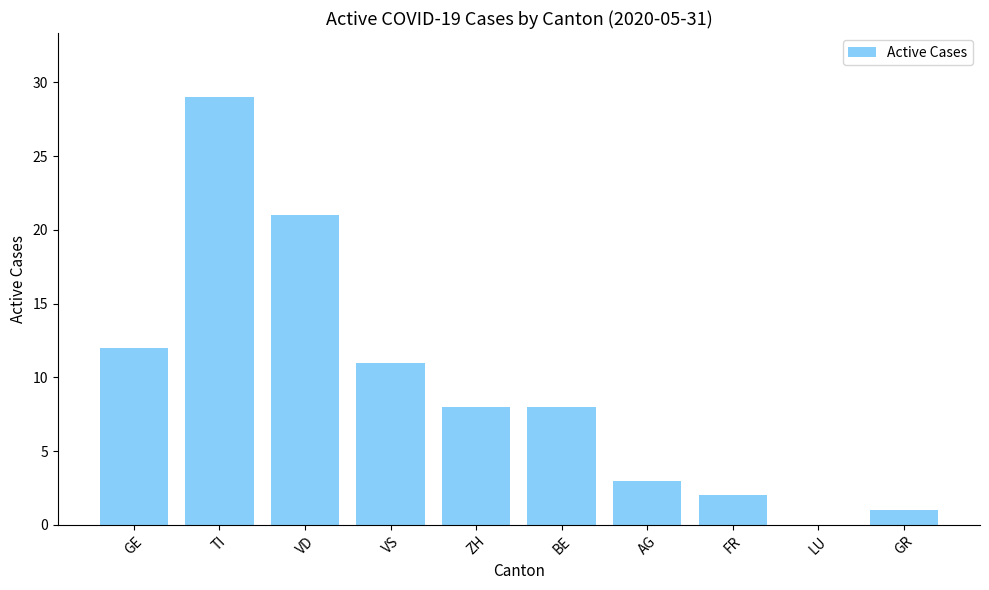

Which has a higher value, LU or BE?

BE